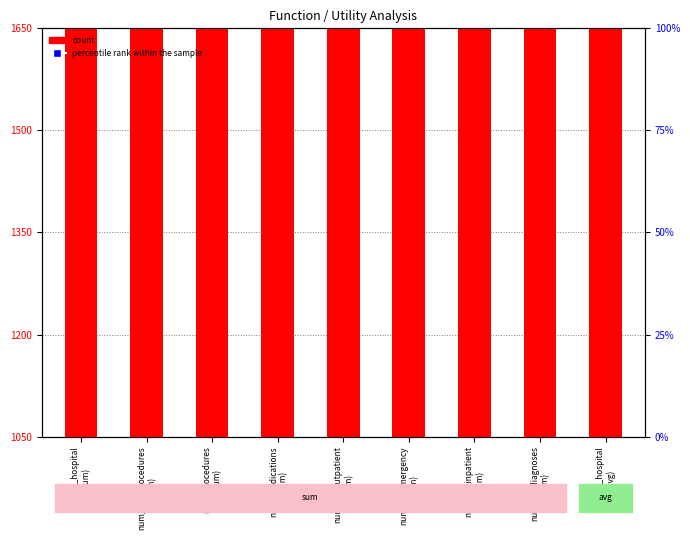

Is the value of count at number_emergency
(sum) greater than the value of percentile rank within the sample at number_inpatient
(sum)?

Yes